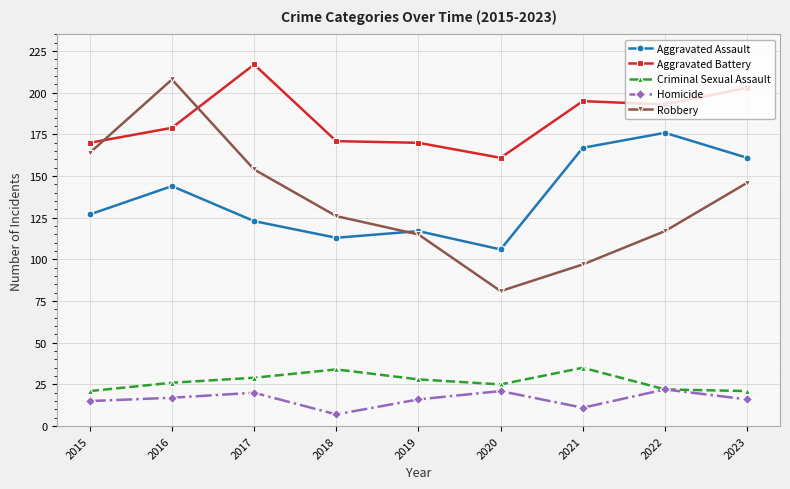

What is the difference between the maximum and second lowest values in the Criminal Sexual Assault series?

14